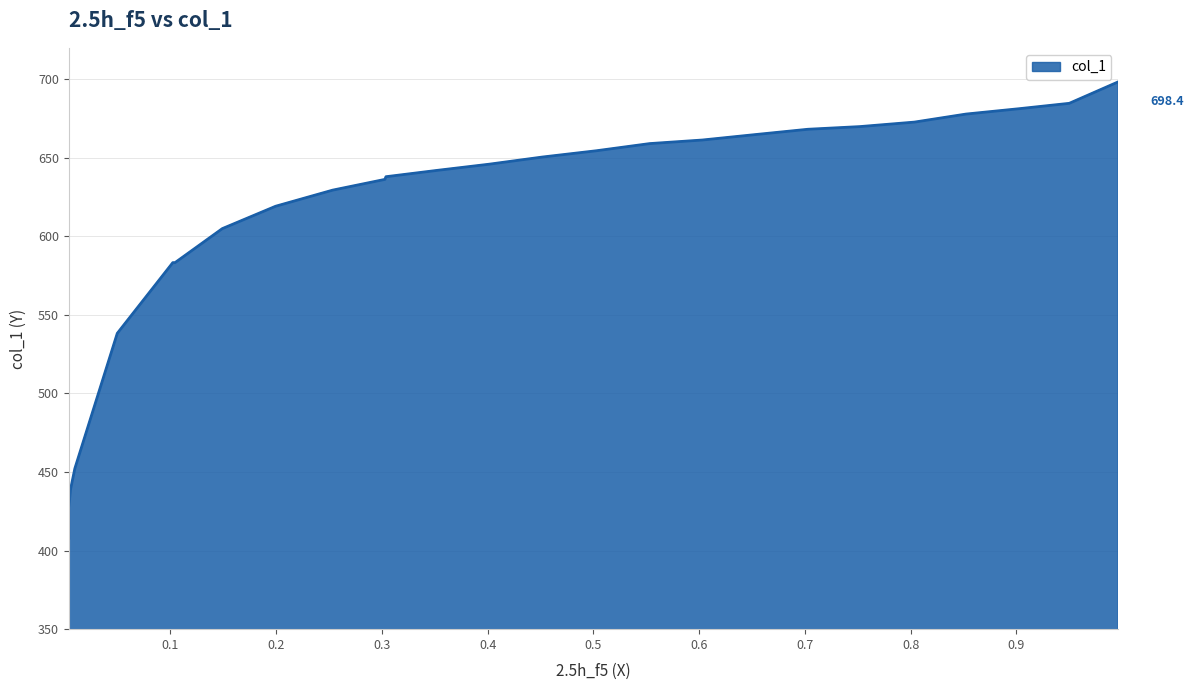

Count the number of values greater than 645.

13